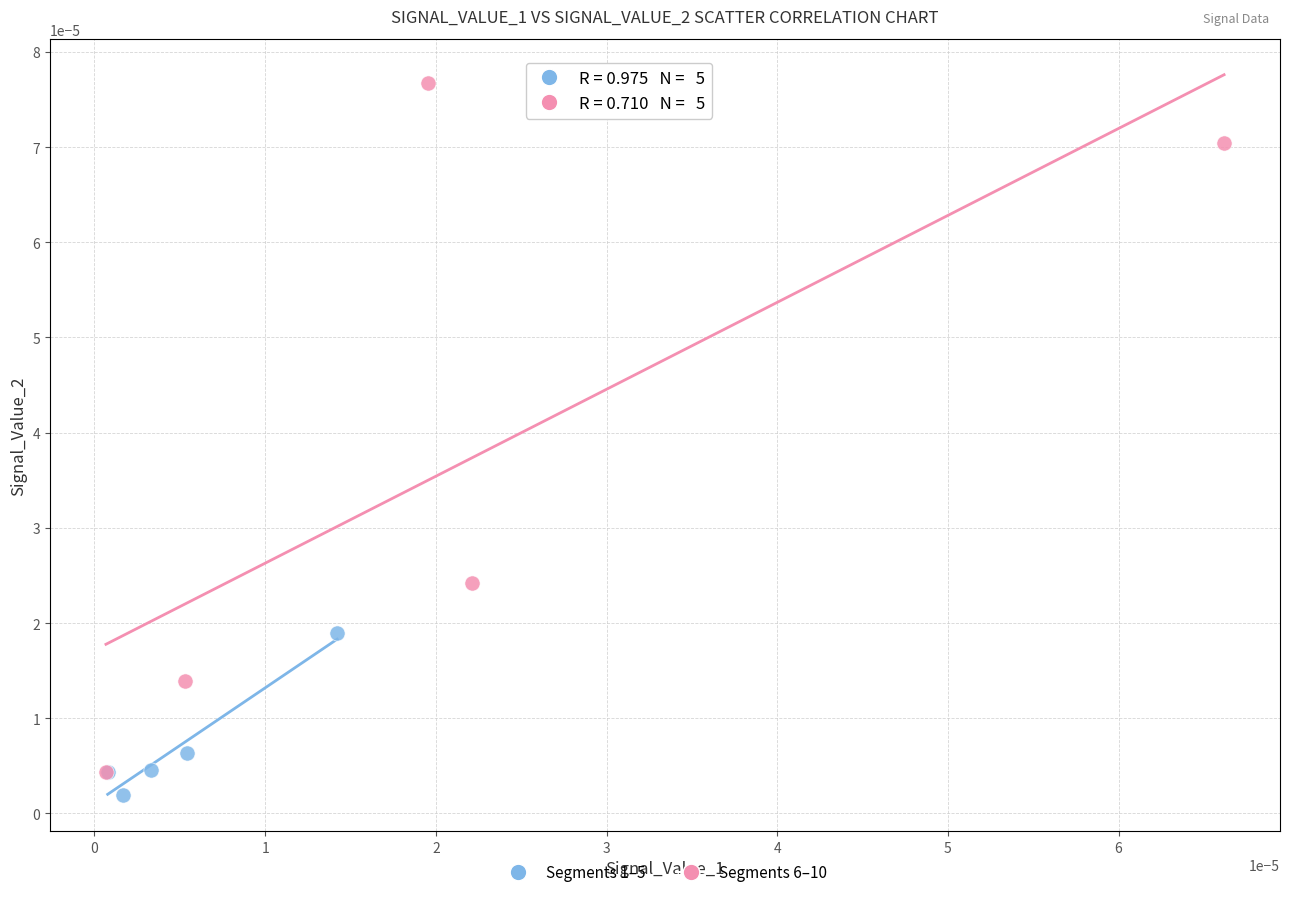

Which series reaches the maximum Y coordinate?

Segments 6–10